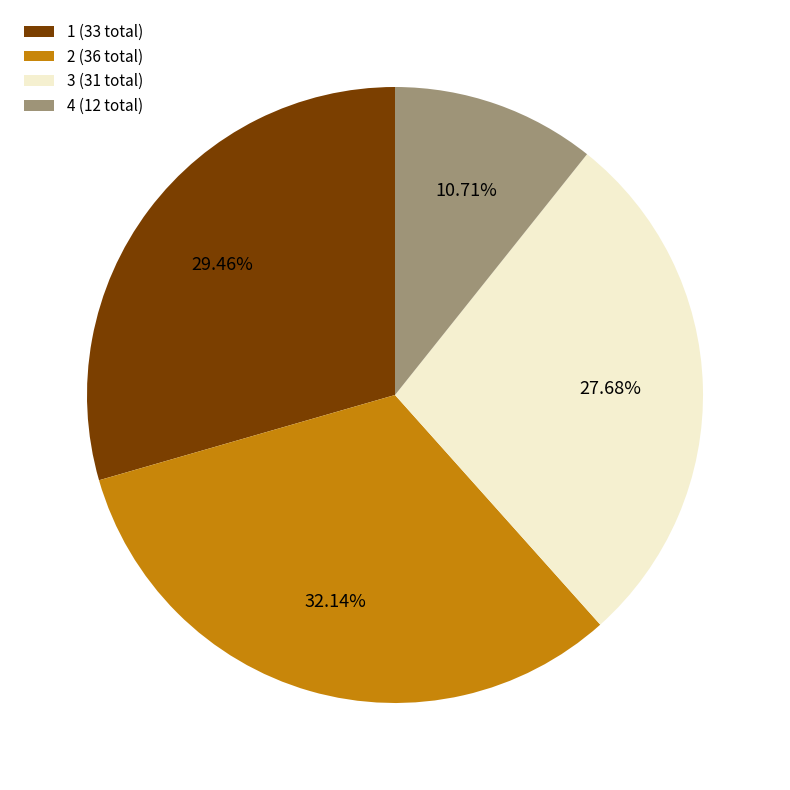

What is the ratio of the value at 3 to the value at 1?

0.9